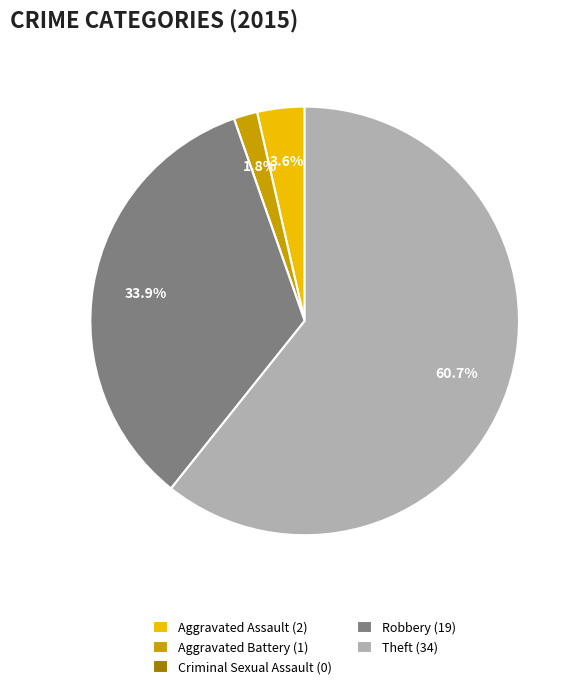

What is the largest slice in the pie chart?

Theft